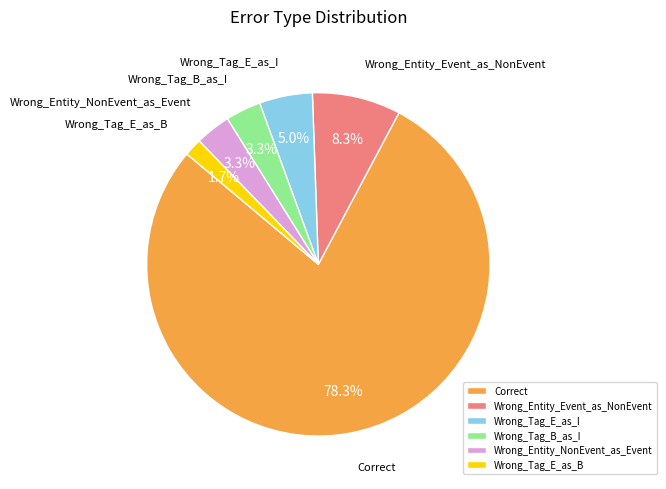

The Wrong_Entity_Event_as_NonEvent slice represents 1% of the pie. True or false?

False